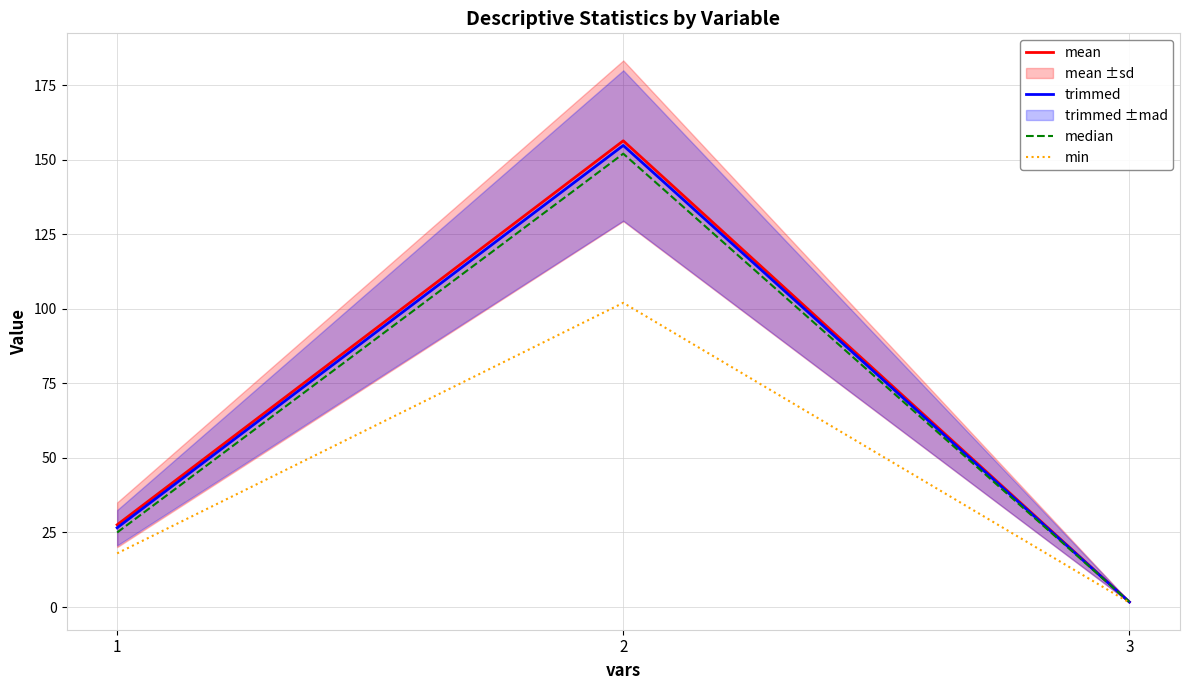

What is the sum of all mean values?

185.6